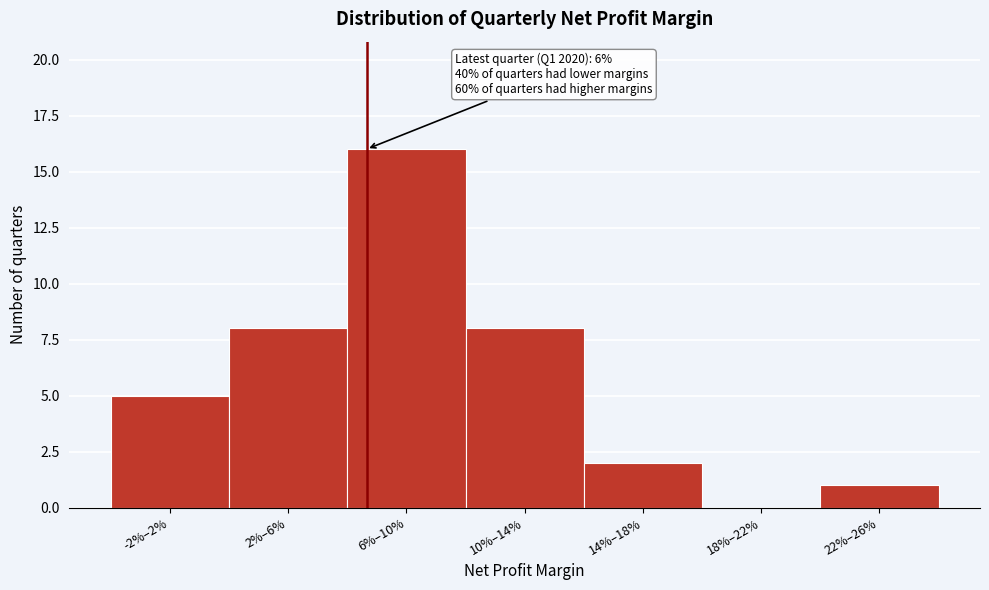

Reading right to left, extract all data points from this chart.

22%–26%=1	18%–22%=0	14%–18%=2	10%–14%=8	6%–10%=16	2%–6%=8	-2%–2%=5